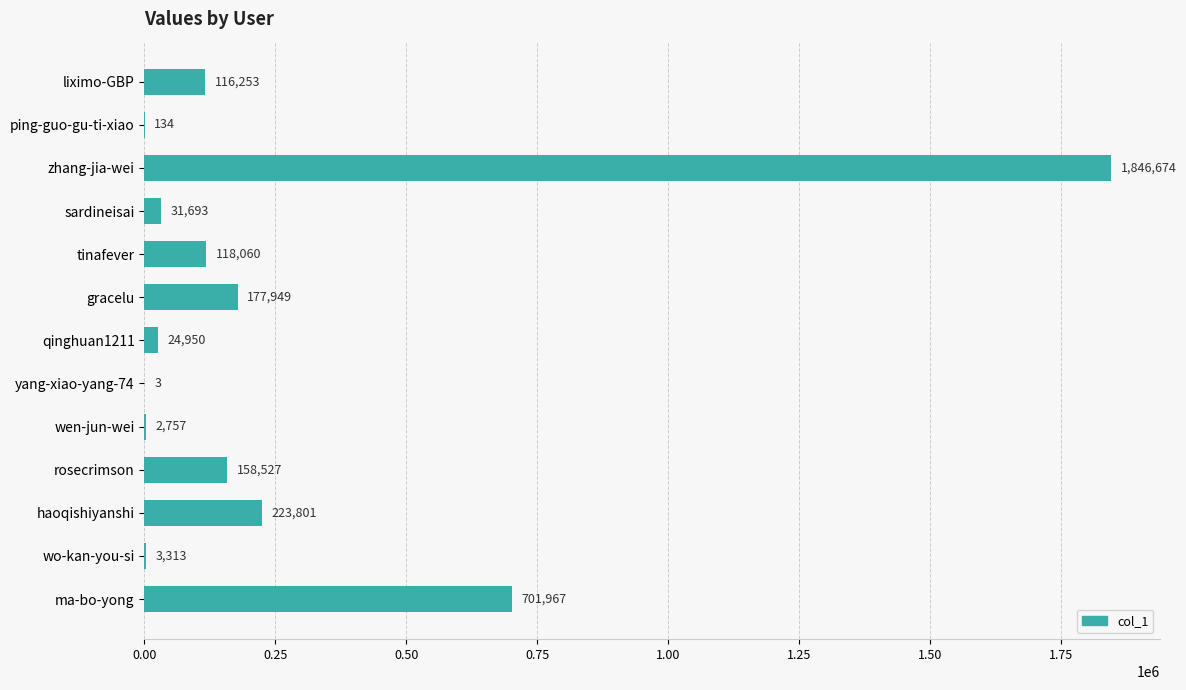

The value at gracelu is 278160. True or false?

False